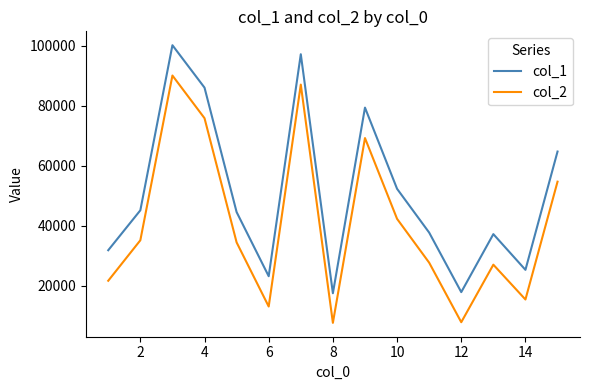

Which series has the largest total across all categories?

col_1